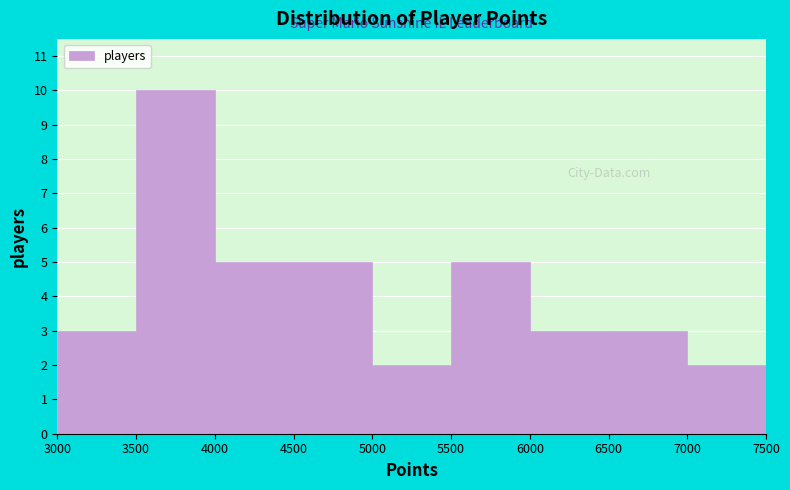

Reading left to right, list every bar in this chart as the range it spans on the x-axis followed by its height. The values are not printed on the chart, so give them approximately, as read against the axis.

3000 to 3500: 3
3500 to 4000: 10
4000 to 4500: 5
4500 to 5000: 5
5000 to 5500: 2
5500 to 6000: 5
6000 to 6500: 3
6500 to 7000: 3
7000 to 7500: 2